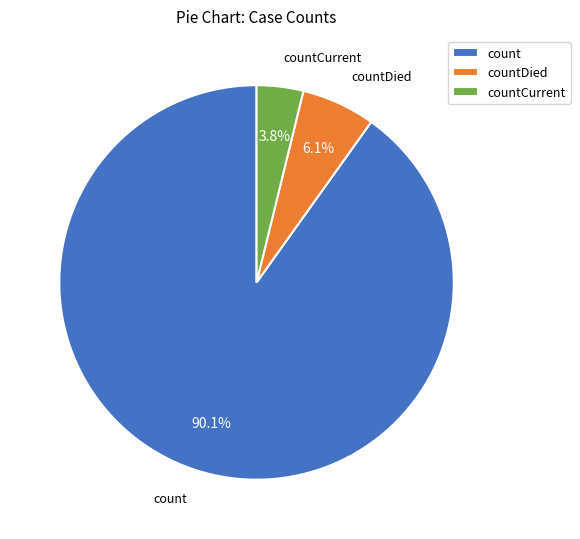

To the nearest percent, what percentage of the pie is countDied?

6%